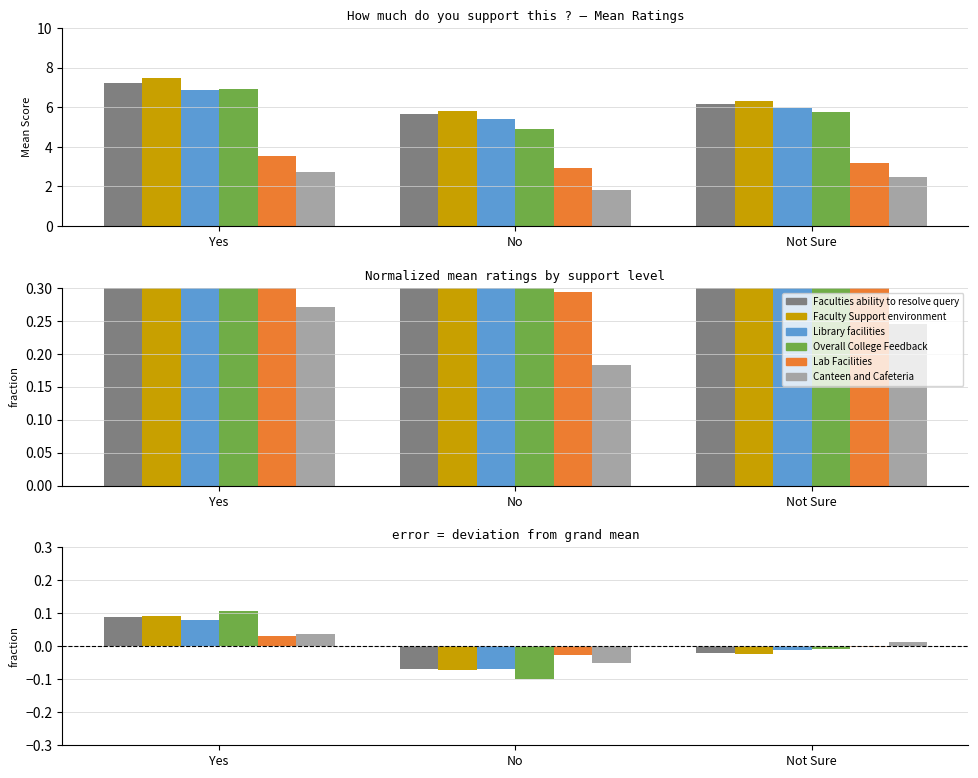

What is the label of the 2nd bar from the right?

No